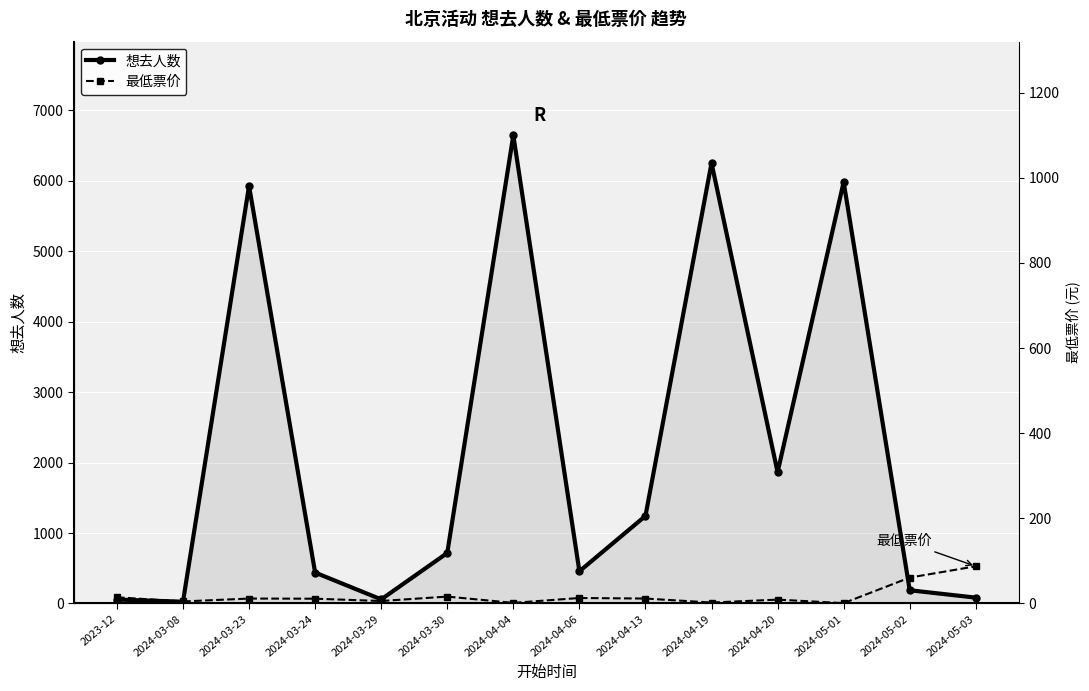

The 最低票价 series shows 5.0 at 2024-05-01. True or false?

True